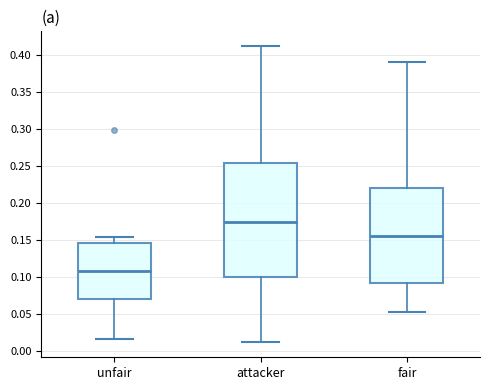

Reading left to right, transcribe this box plot: for each box, give where its median line is, the range the box spans, and where its two whiskers end, as read against the y-axis. The values are not printed on the chart, so give them approximately, as read against the axis.

unfair: median 0.110, box 0.070 to 0.145, whiskers 0.015 to 0.155
attacker: median 0.175, box 0.100 to 0.255, whiskers 0.010 to 0.410
fair: median 0.155, box 0.090 to 0.220, whiskers 0.050 to 0.390